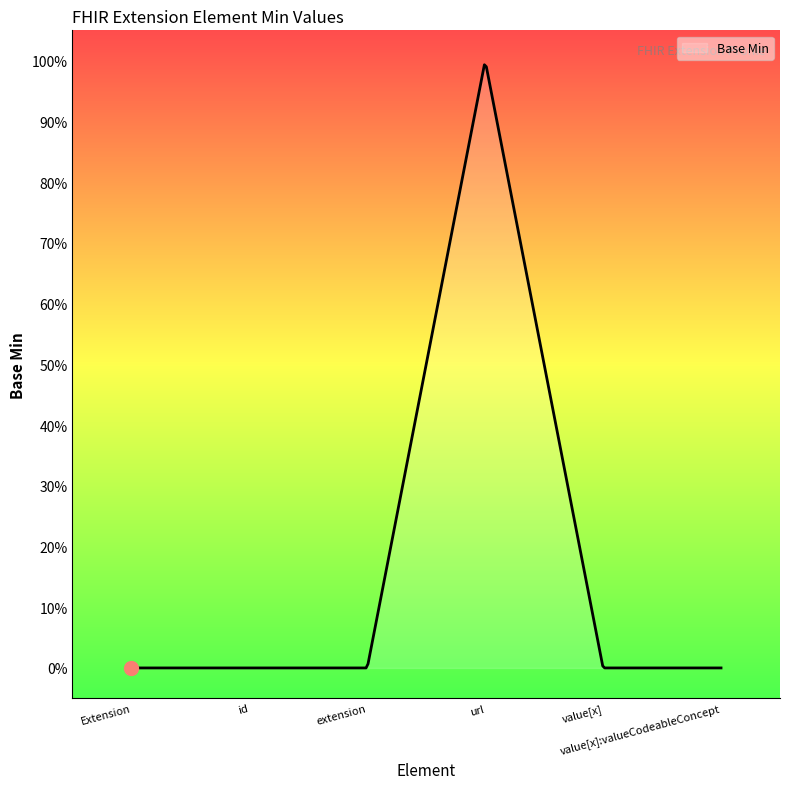

Rank the categories by value from highest to lowest.

Extension.url, Extension, Extension.id, Extension.extension, Extension.value[x], Extension.value[x]:valueCodeableConcept